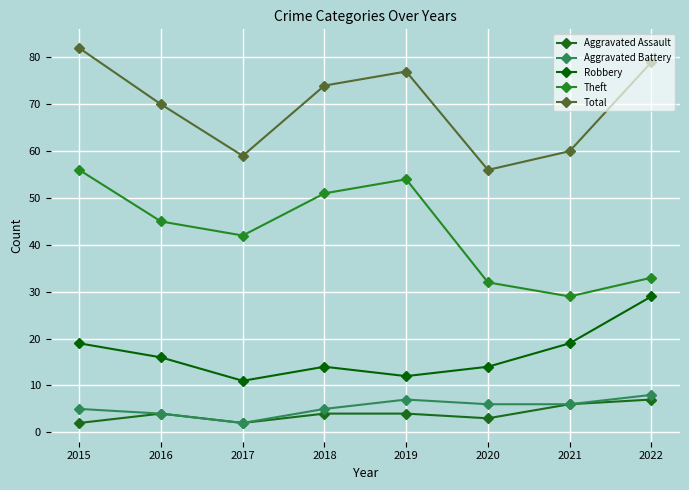

Which series has the largest range (max minus min)?

Theft